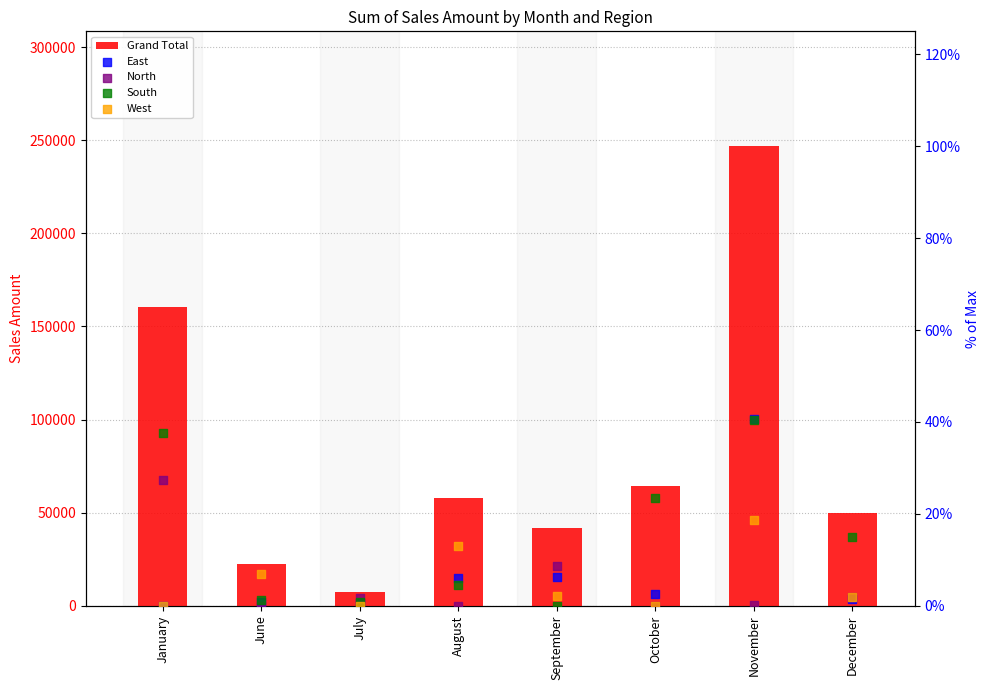

Which series has the largest total across all categories?

Grand Total